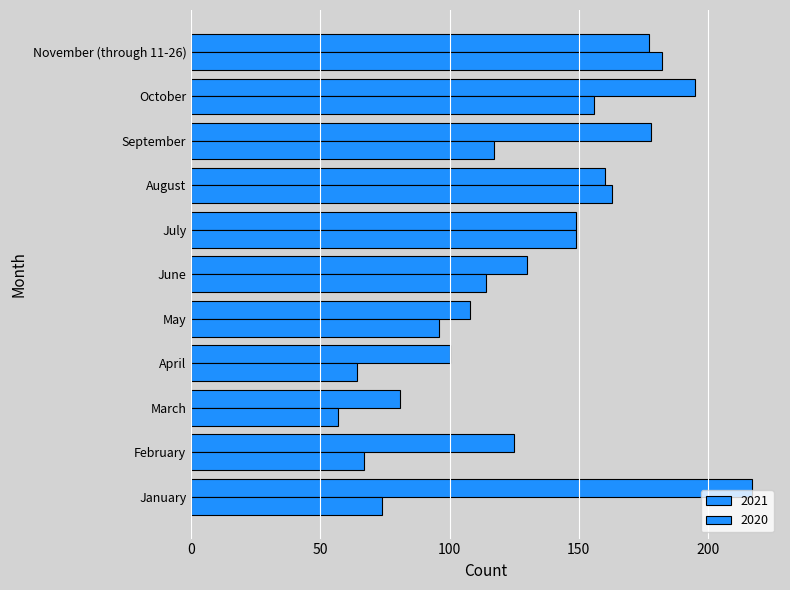

How many distinct data groups are displayed?

2